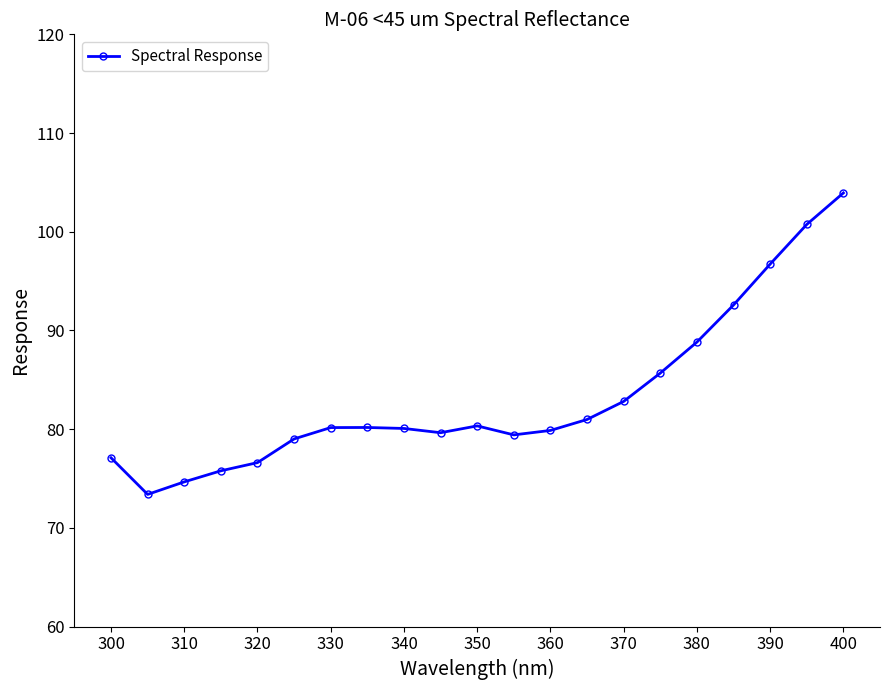

What is the maximum value shown in the chart?

103.9